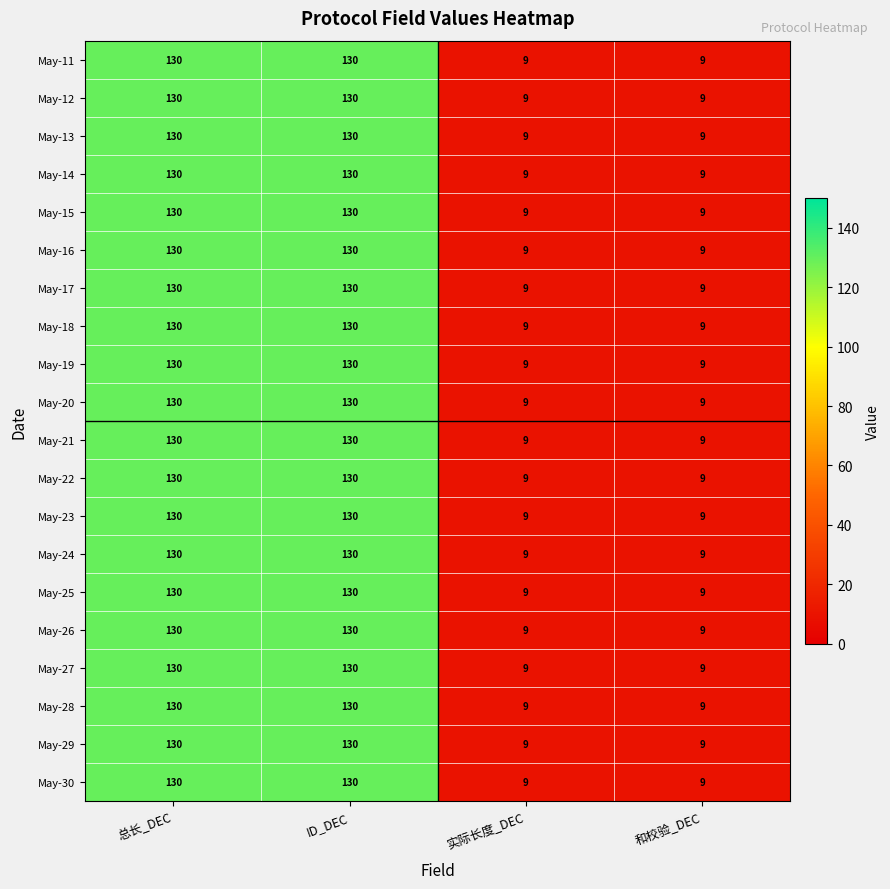

What value does the May-14 series have at 实际长度_DEC?

9